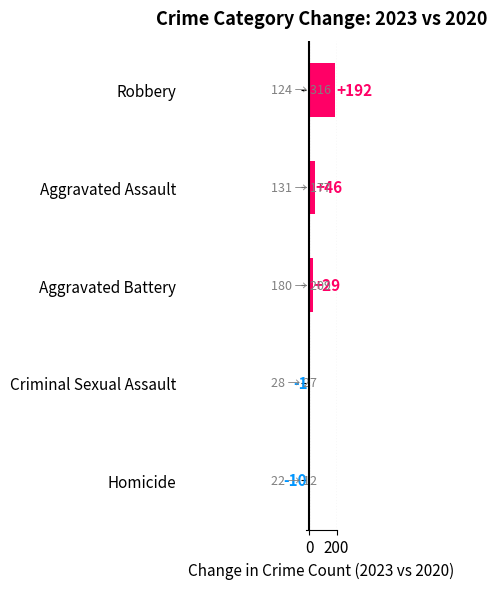

Read the value at Aggravated Battery.

29